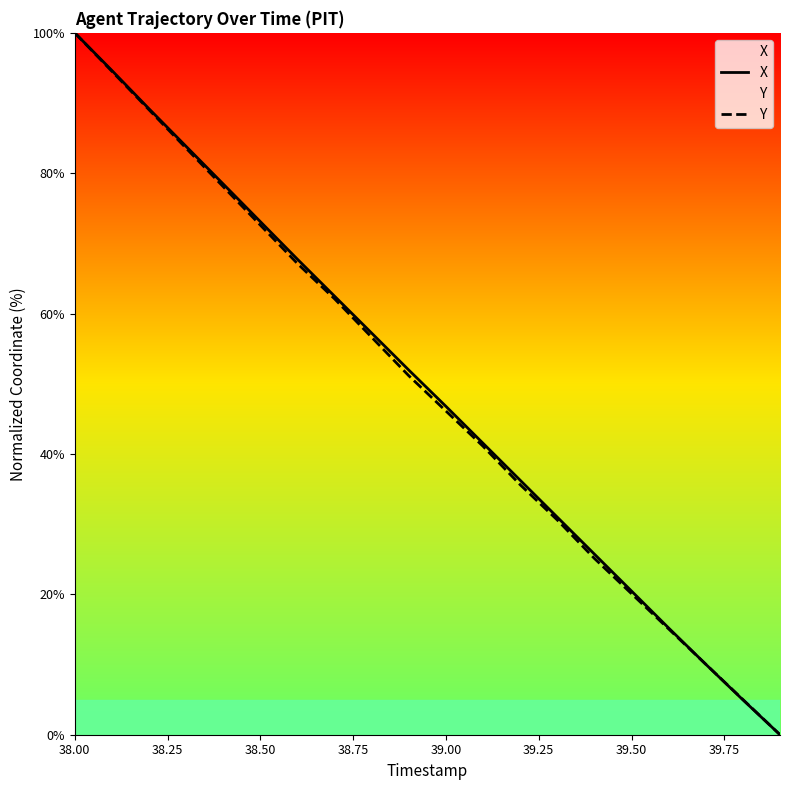

Reading left to right, extract all data points from this chart.

X: 100.0	94.6	89.2	83.8	78.5	73.1	67.7	62.5	57.2	51.9	46.8	41.5	36.3	31.0	25.7	20.5	15.2	10.0	5.0	0.0
Y: 100.0	94.5	89.0	83.6	78.1	72.6	67.1	62.1	56.6	51.1	46.1	41.1	35.6	30.6	25.1	20.1	15.1	10.0	5.0	0.0